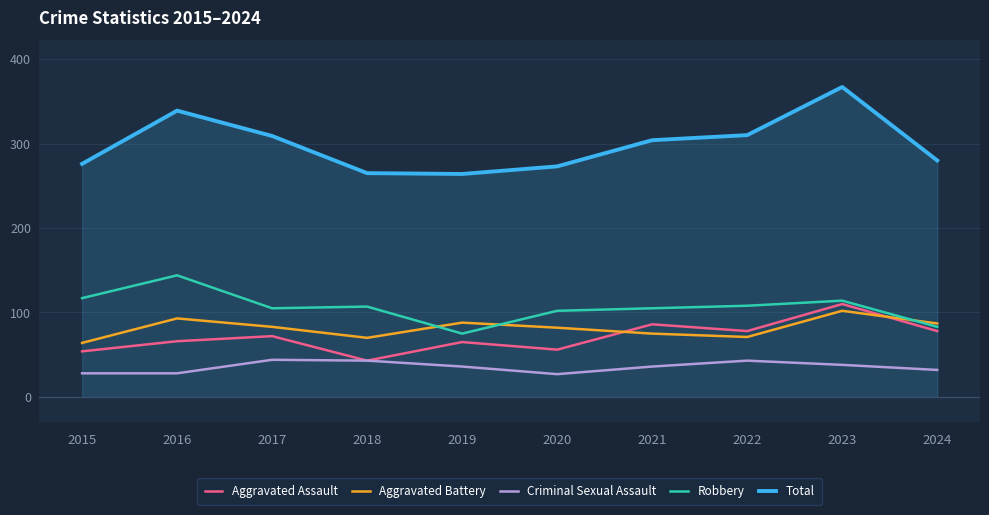

The Total series shows 181 at 2020. True or false?

False